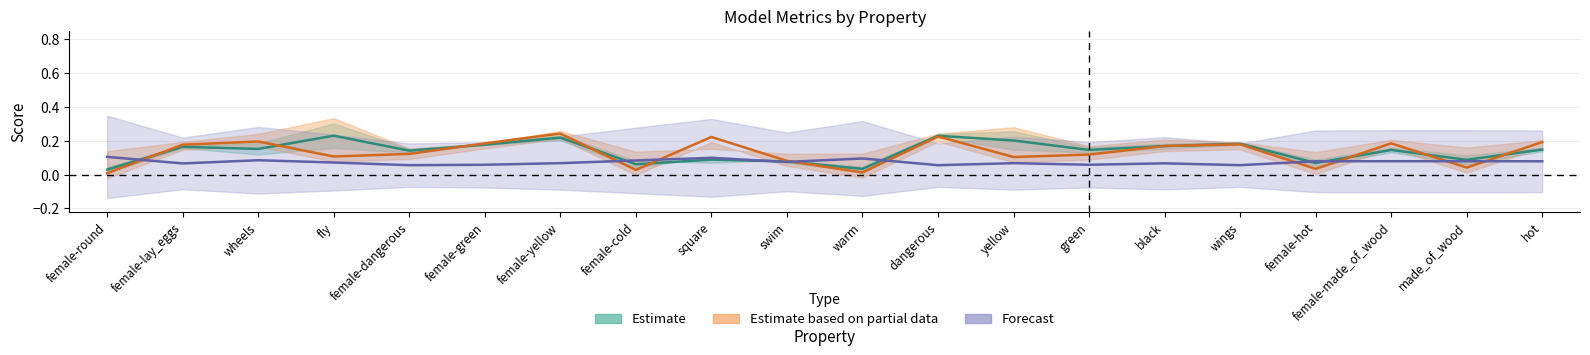

What is the greatest value displayed?

0.2